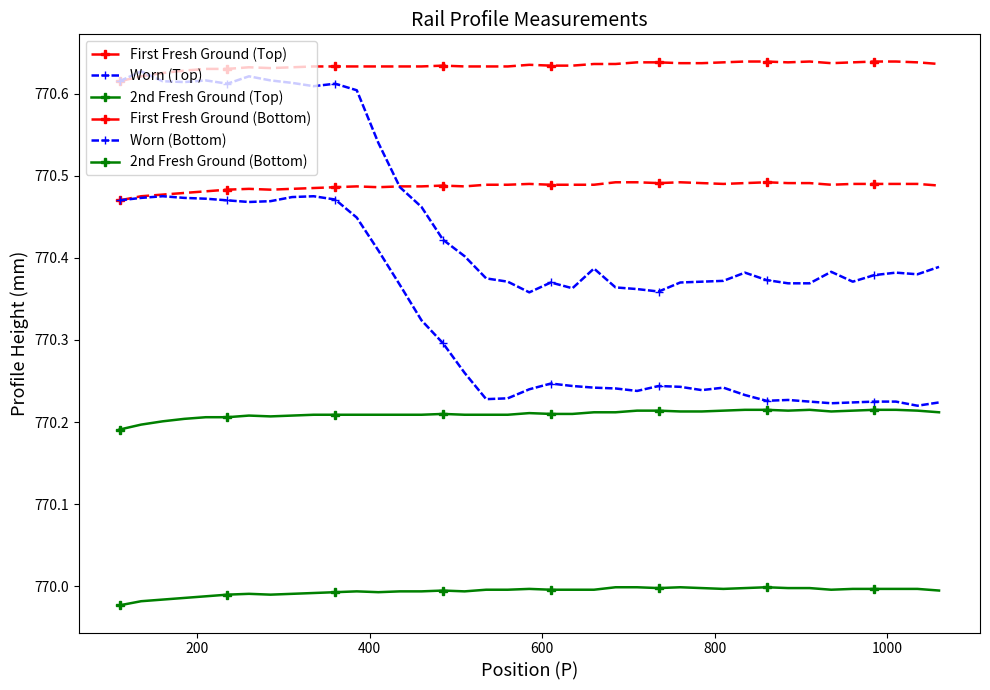

Which series has the widest spread of values?

Worn (Bottom)